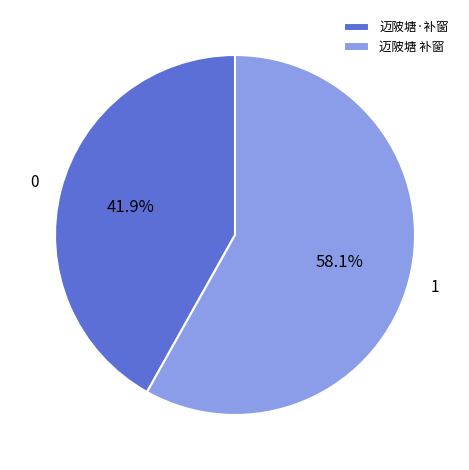

True or false: 迈陂塘 补窗 accounts for 58% of the total.

True